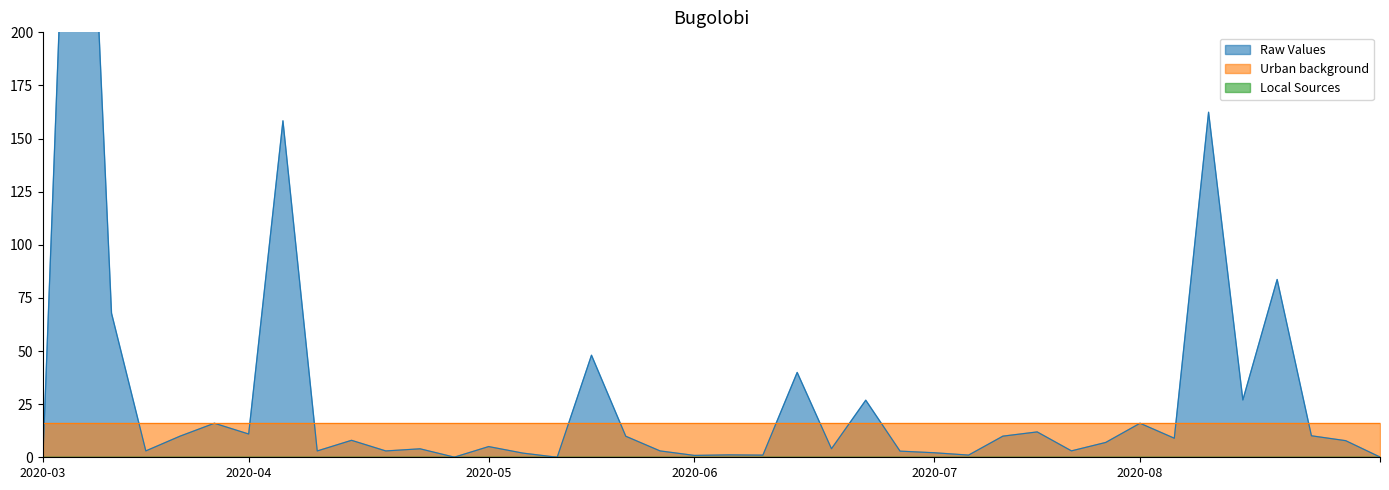

What is the difference between the highest and lowest values at 39?

16.0